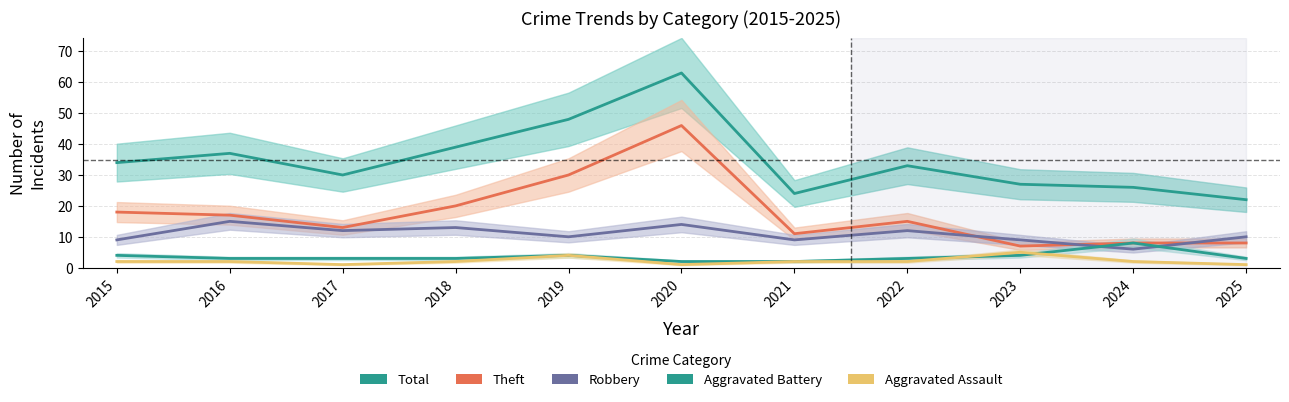

Reading left to right, extract all data points from this chart.

Total: 2015=34	2016=37	2017=30	2018=39	2019=48	2020=63	2021=24	2022=33	2023=27	2024=26	2025=22
Theft: 2015=18	2016=17	2017=13	2018=20	2019=30	2020=46	2021=11	2022=15	2023=7	2024=8	2025=8
Robbery: 2015=9	2016=15	2017=12	2018=13	2019=10	2020=14	2021=9	2022=12	2023=9	2024=6	2025=10
Aggravated Battery: 2015=4	2016=3	2017=3	2018=3	2019=4	2020=2	2021=2	2022=3	2023=4	2024=8	2025=3
Aggravated Assault: 2015=2	2016=2	2017=1	2018=2	2019=4	2020=1	2021=2	2022=2	2023=5	2024=2	2025=1